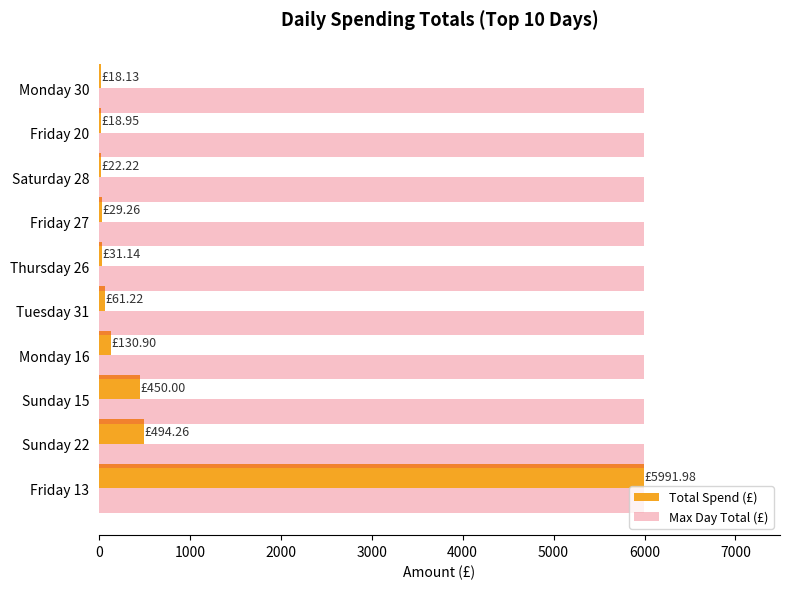

Which series has the largest total across all categories?

Max Day Total (£)